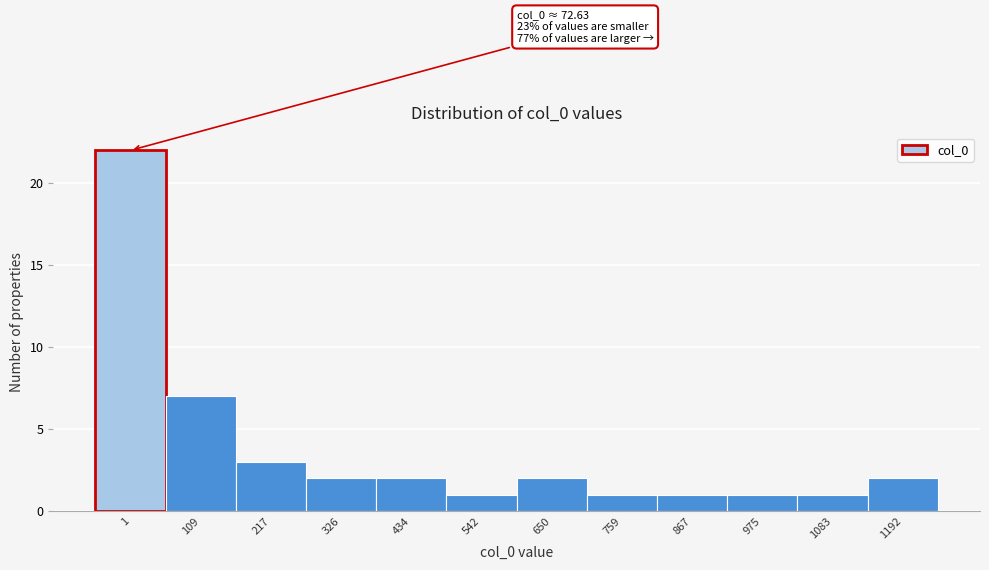

Reading left to right, transcribe all the data shown in this chart.

1=22	109=7	217=3	326=2	434=2	542=1	650=2	759=1	867=1	975=1	1083=1	1192=2